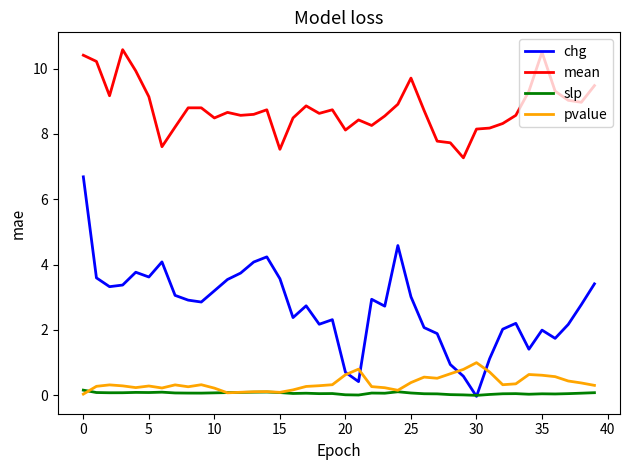

True or false: slp and mean cross at least once.

False